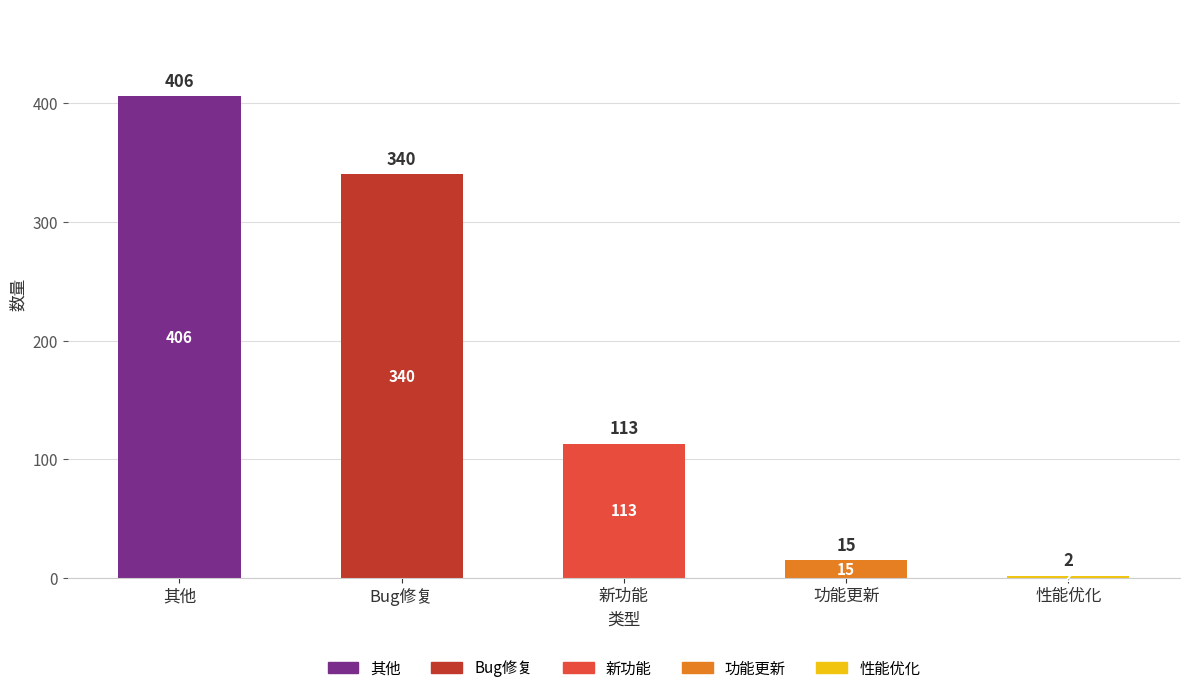

What is the label of the 2nd bar from the right?

功能更新